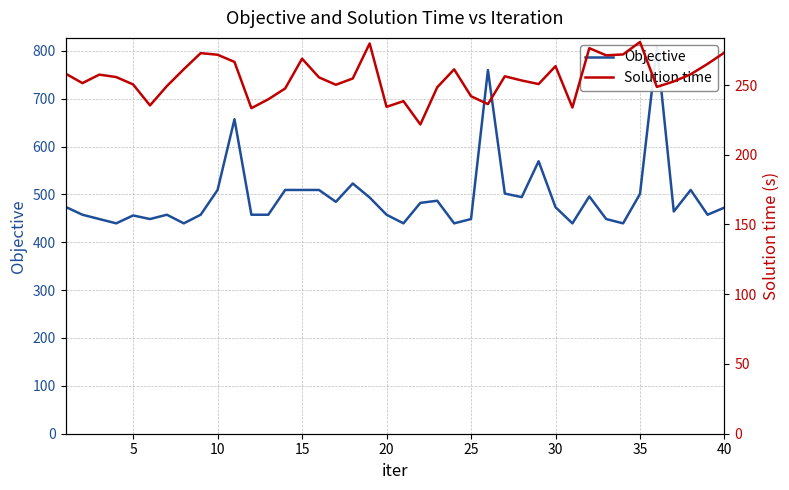

Rank the series by their maximum value, from highest to lowest.

Objective, Solution time